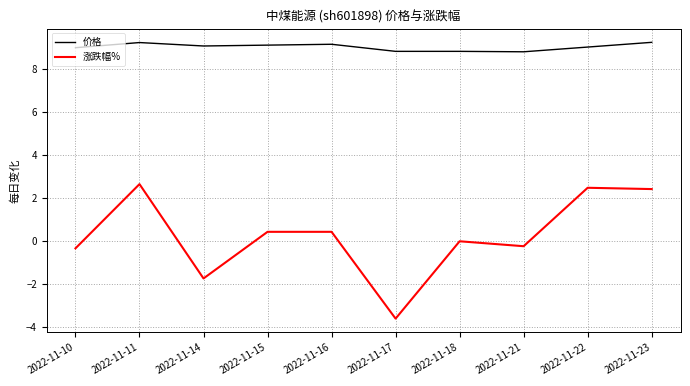

The value of 涨跌幅% at 2022-11-23 is 3.7. True or false?

False